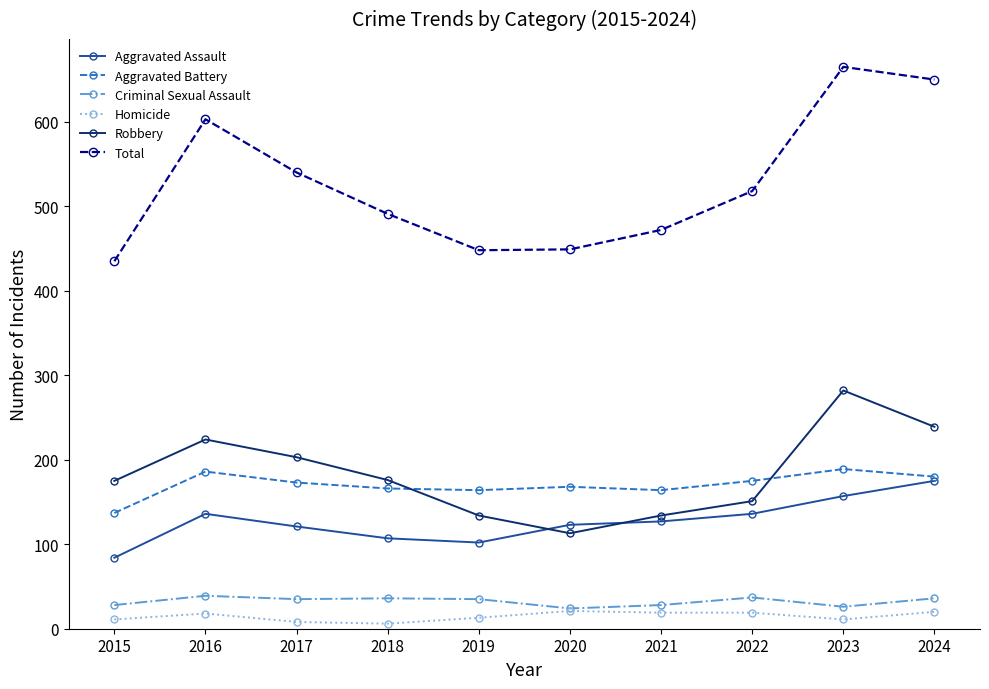

Where does the Total series first go above 518?

2016